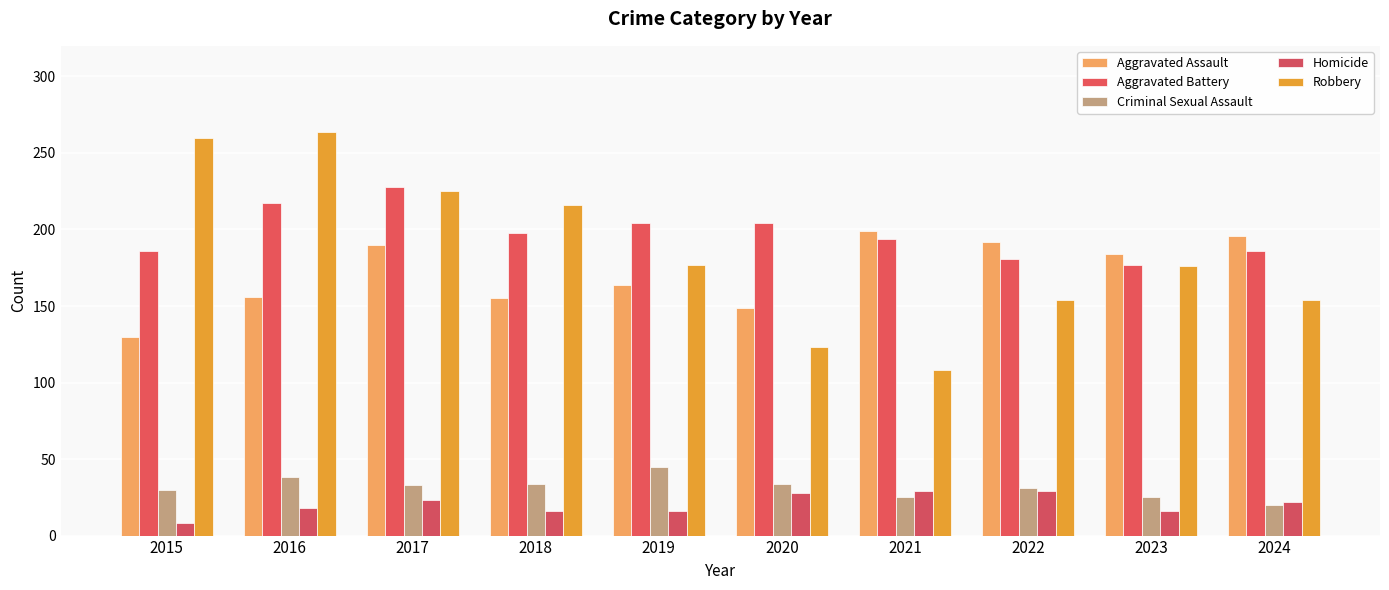

How many distinct data groups are displayed?

5